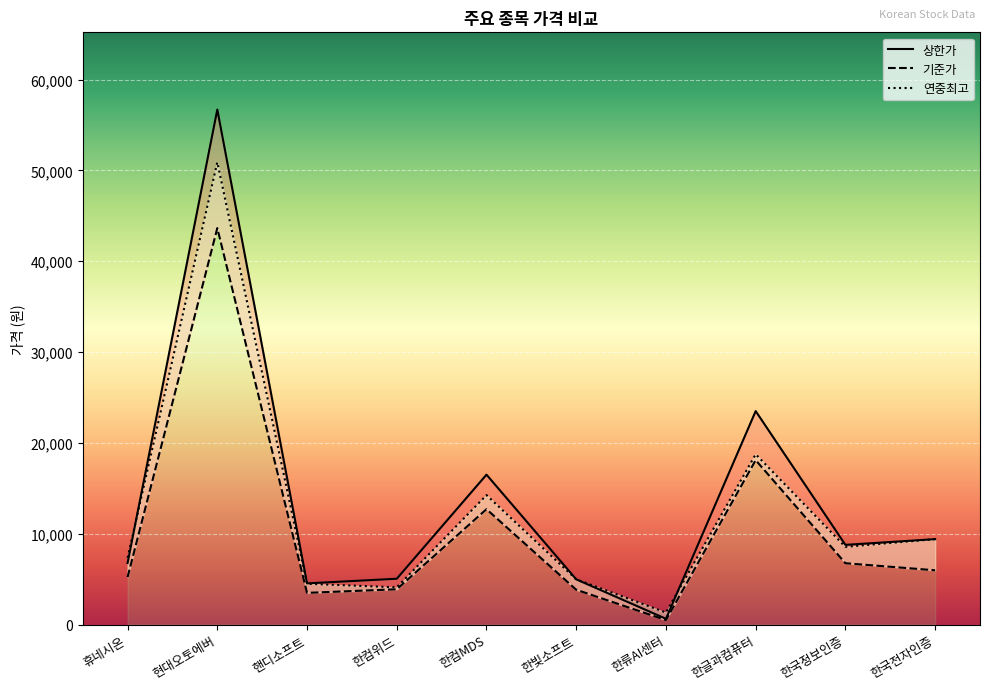

List the labels in order of 연중최고 value, largest first.

현대오토에버, 한글과컴퓨터, 한컴MDS, 한국전자인증, 한국정보인증, 휴네시온, 한빛소프트, 핸디소프트, 한컴위드, 한류AI센터